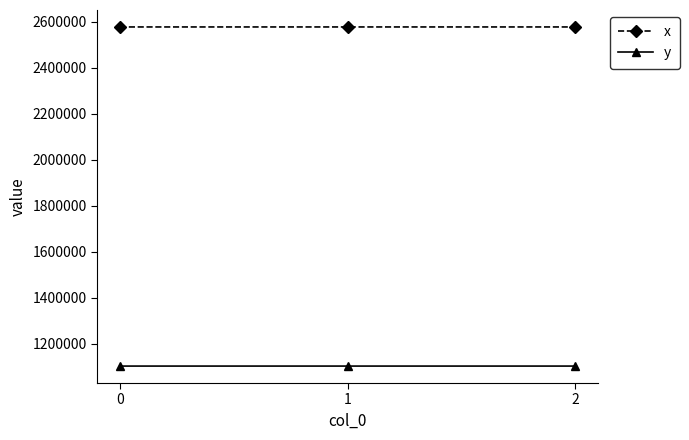

What value does the x series have at 2?

2577838.6